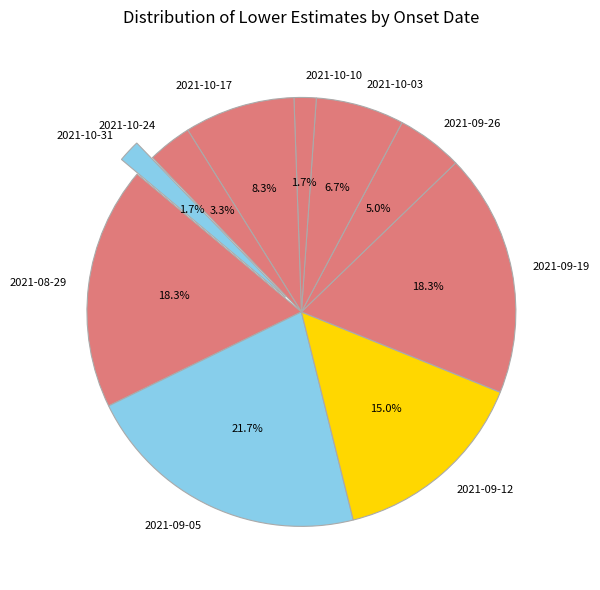

Do 2021-09-19 and 2021-09-26 together represent more than half of the pie?

No